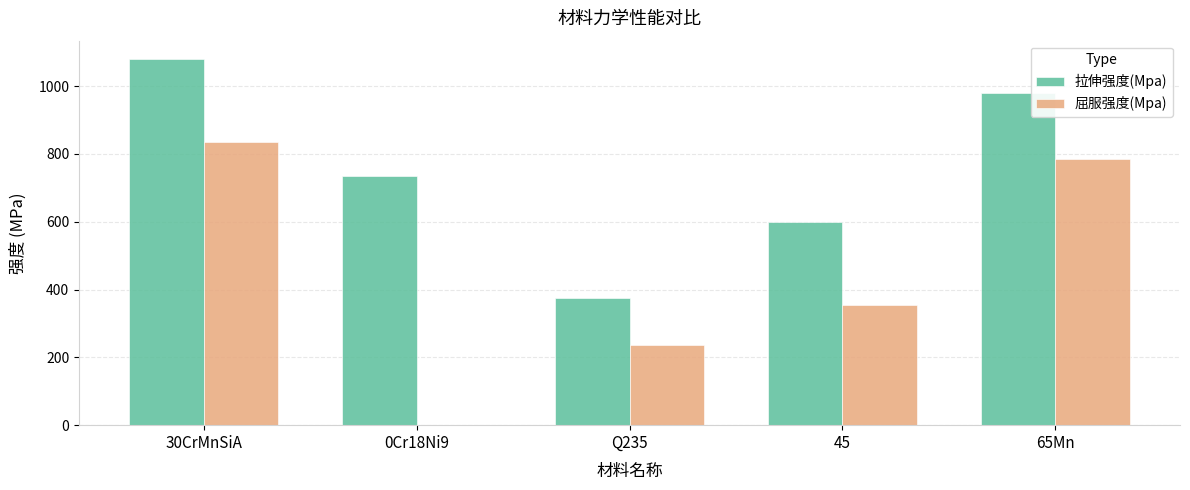

At which label does 拉伸强度(Mpa) reach its peak?

30CrMnSiA